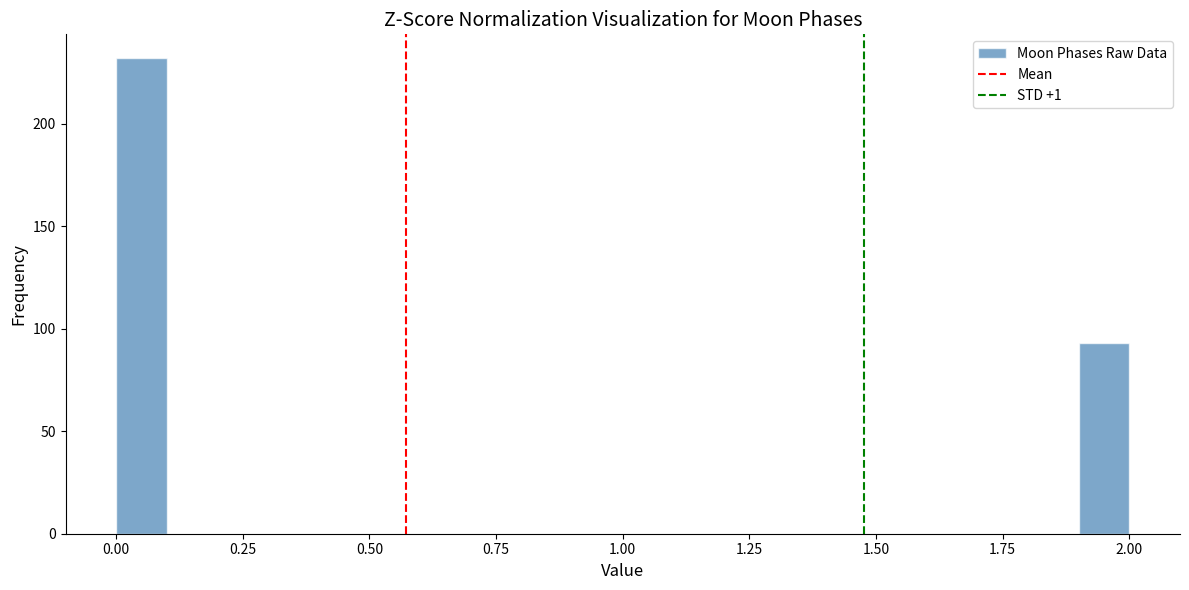

Around what value on the x-axis is the tallest bar? Give the approximate position of its centre, as read against the axis.

0.05